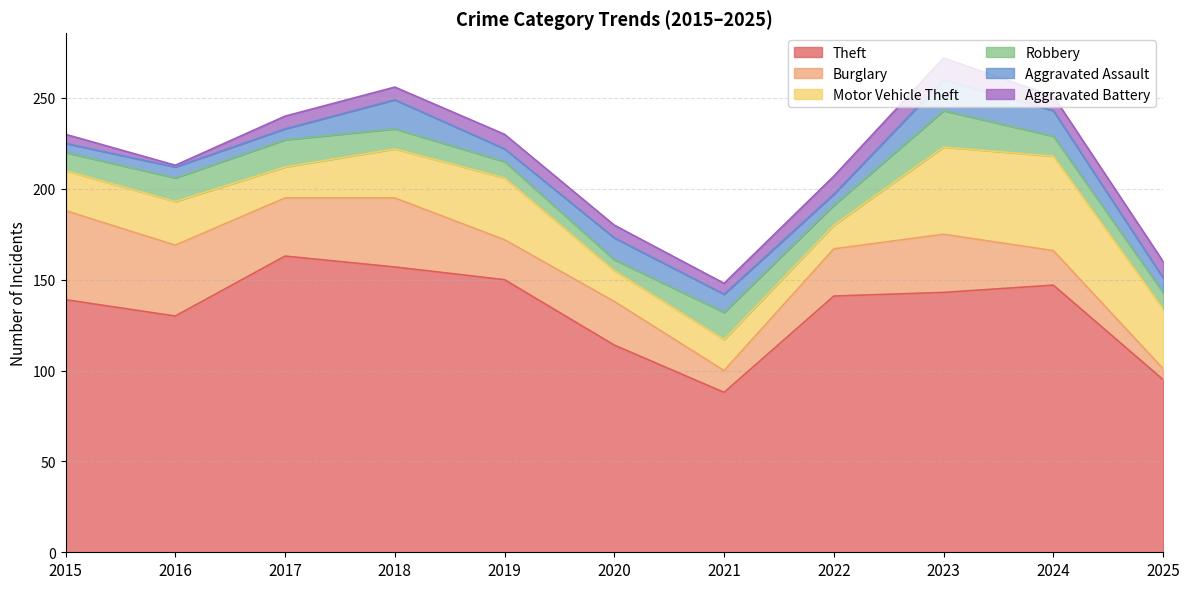

The Motor Vehicle Theft series shows 22 at 2017. True or false?

False